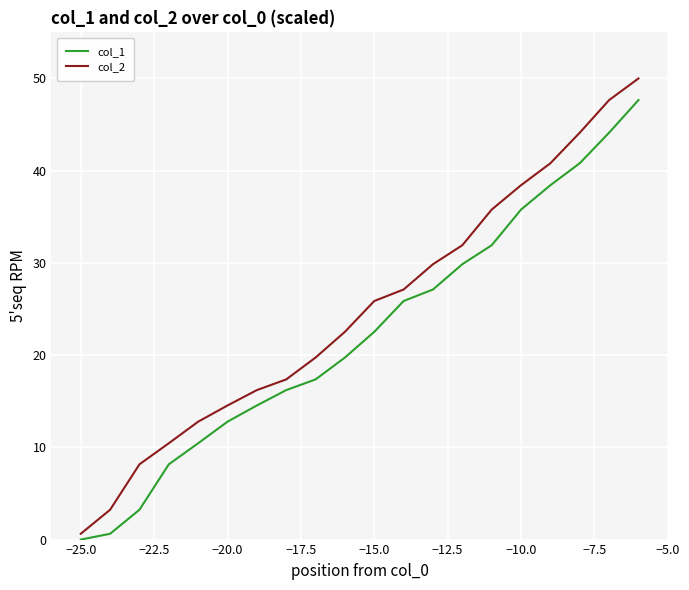

Which series has the largest total across all categories?

col_2